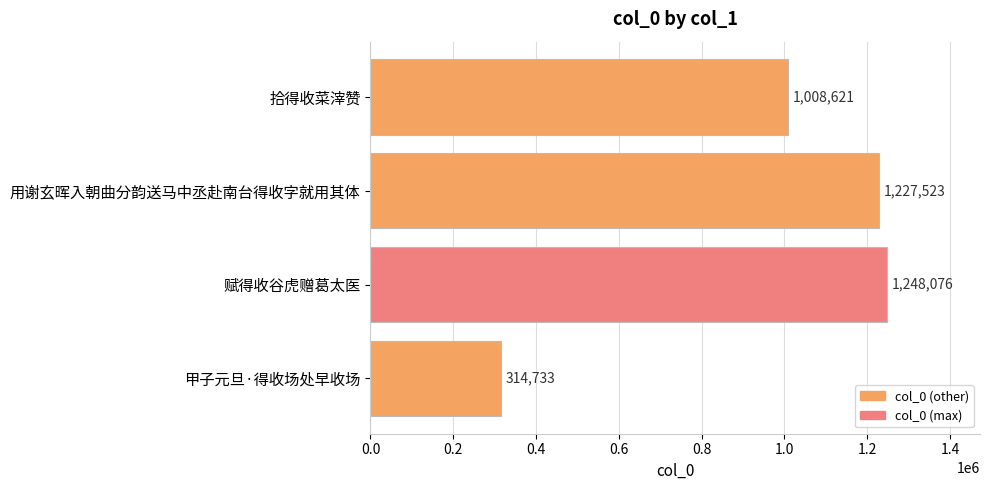

Reading bottom to top, extract all data points from this chart.

甲子元旦·得收场处早收场=314733	赋得收谷虎赠葛太医=1248076	用谢玄晖入朝曲分韵送马中丞赴南台得收字就用其体=1227523	拾得收菜滓赞=1008621